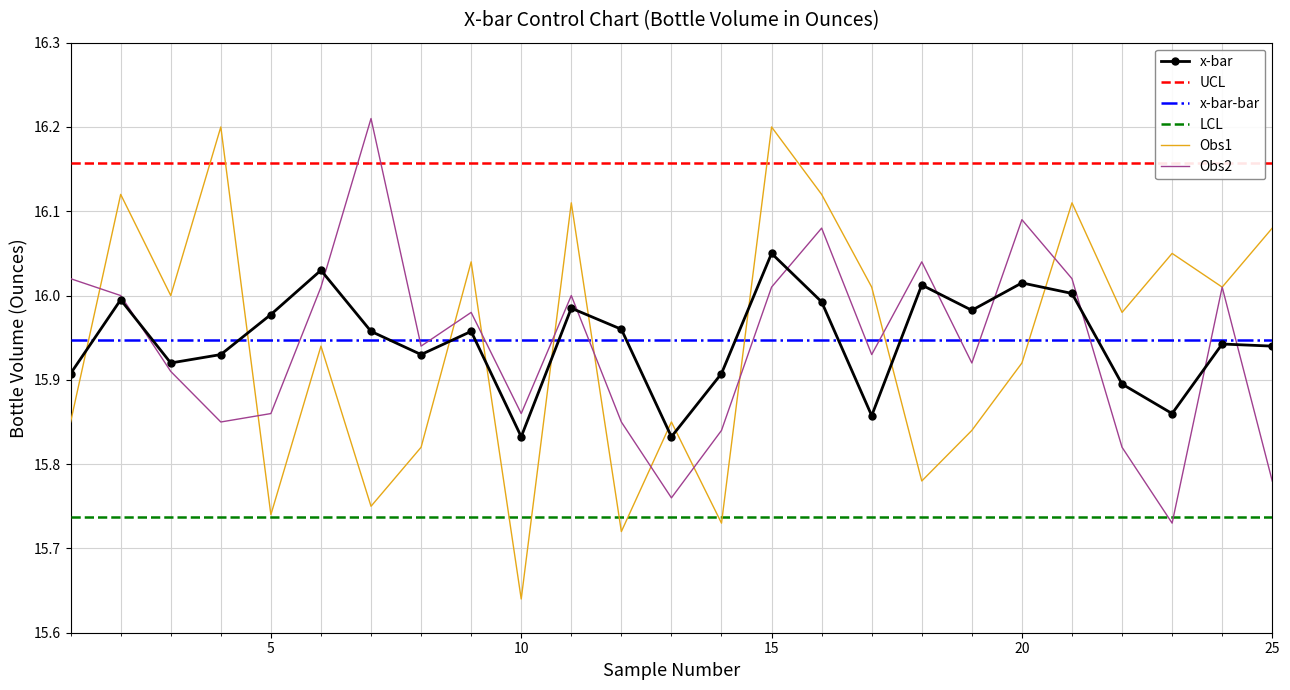

How many intersections are there between Obs2 and UCL?

2